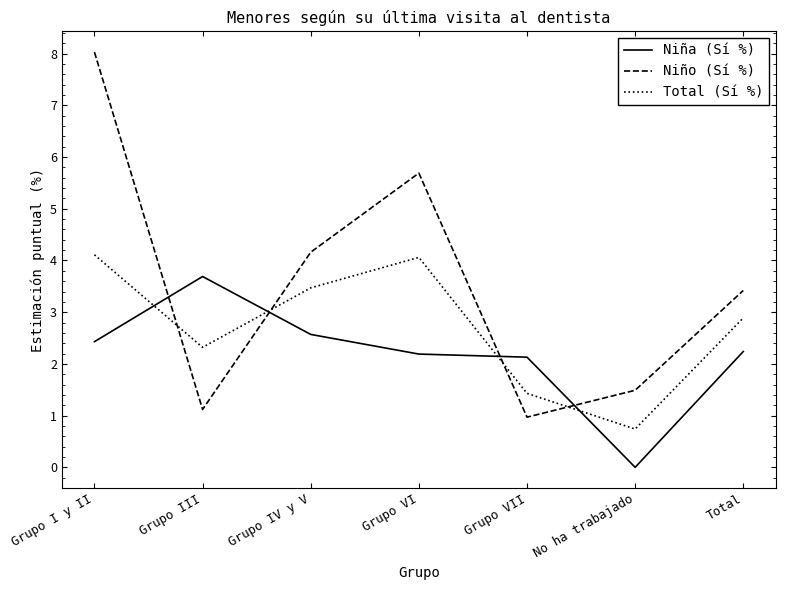

What position from the left is Grupo VII?

5